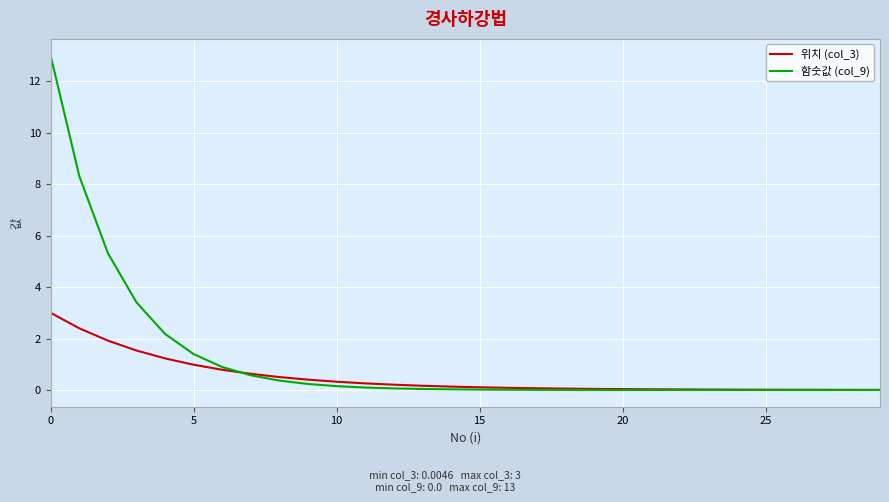

Which series has the largest range (max minus min)?

함숫값 (col_9)